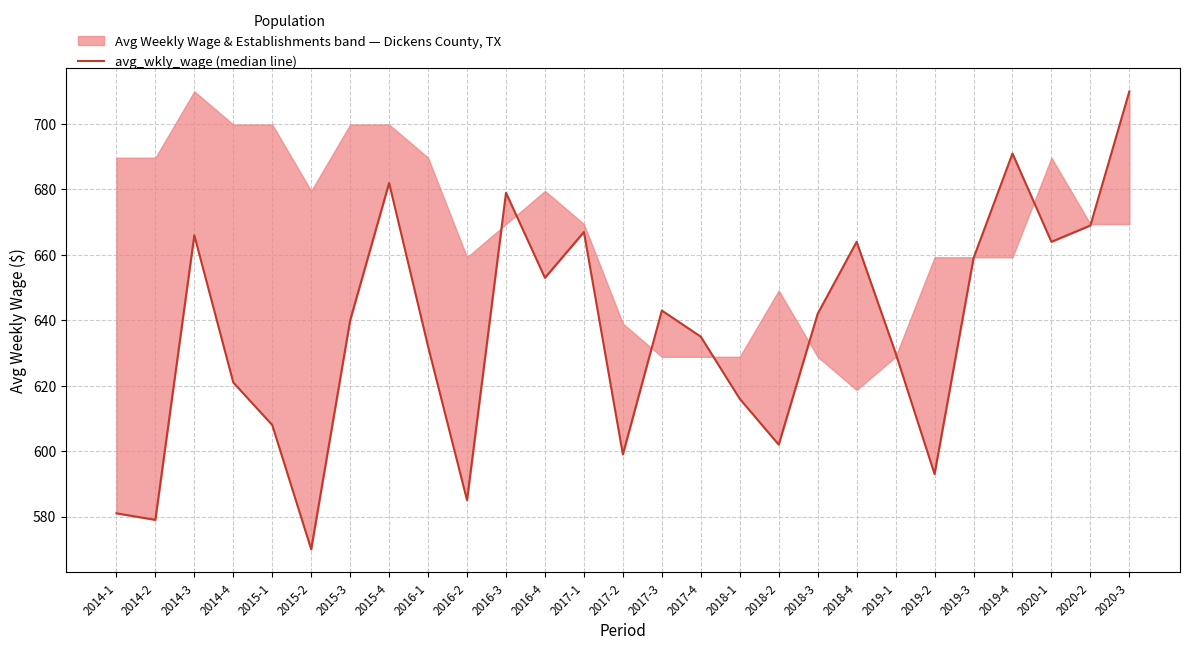

Rank the categories by value from lowest to highest.

2015-2, 2014-2, 2014-1, 2016-2, 2019-2, 2017-2, 2018-2, 2015-1, 2018-1, 2014-4, 2019-1, 2016-1, 2017-4, 2015-3, 2018-3, 2017-3, 2016-4, 2019-3, 2018-4, 2020-1, 2014-3, 2017-1, 2020-2, 2016-3, 2015-4, 2019-4, 2020-3